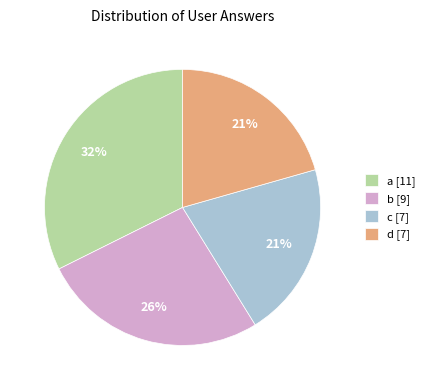

Is it true that b [9] is 18% of the pie?

False